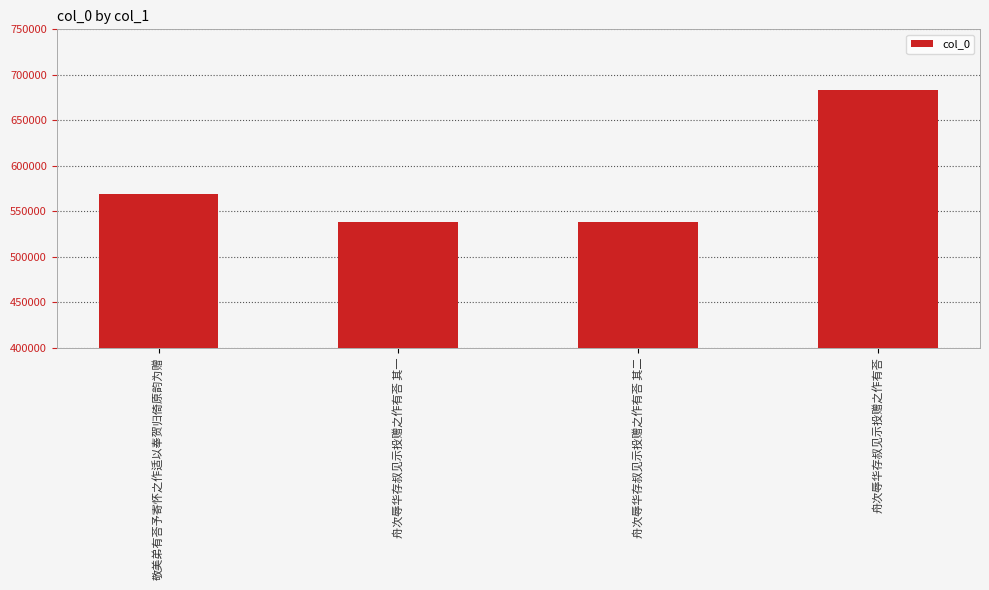

How many bars are there in total?

4